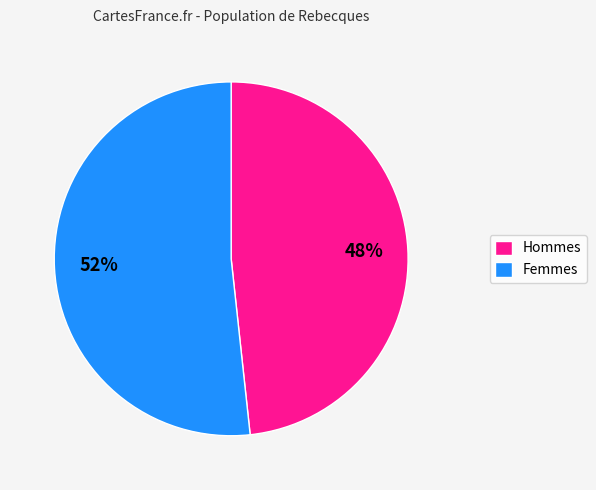

Does any single category account for the majority?

Yes